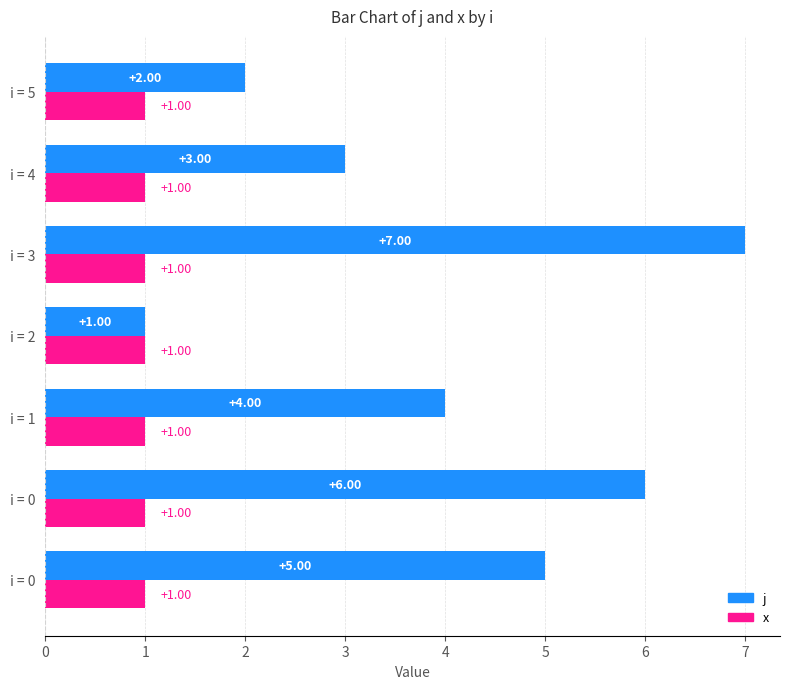

At how many categories does at least one series exceed 2?

5